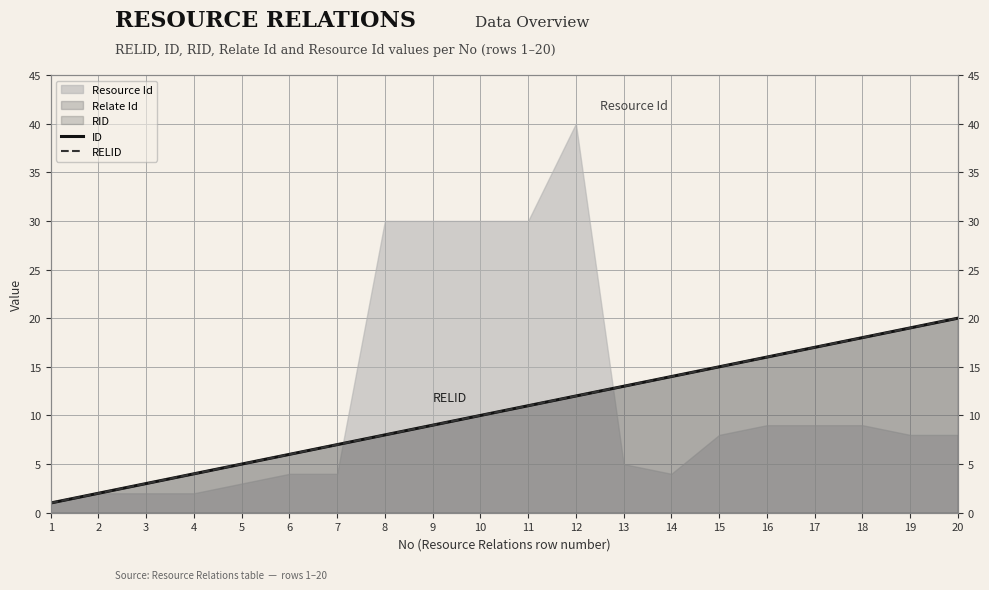

Where is ID nearest to the value 10?

10